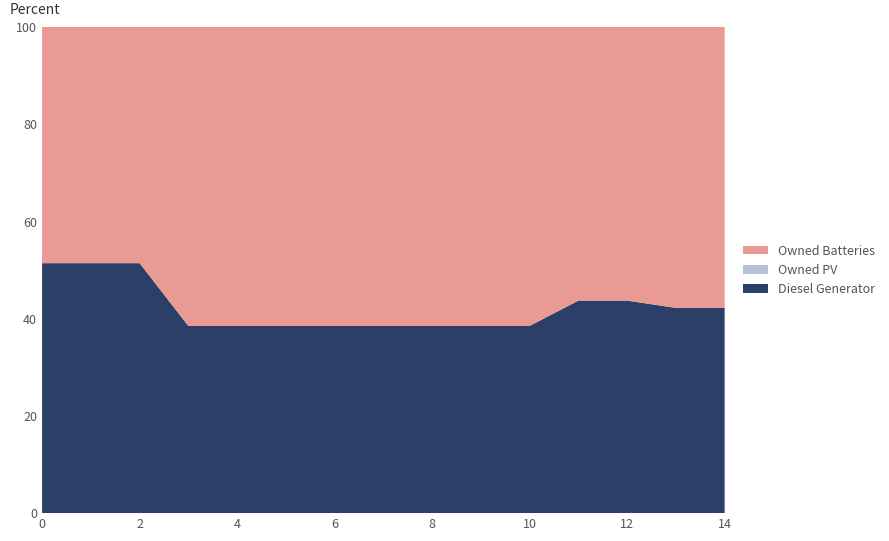

Reading left to right, extract all data points from this chart.

Diesel Generator: 0=400	1=400	2=400	3=350	4=350	5=350	6=350	7=350	8=350	9=350	10=350	11=372	12=372	13=350	14=350
Owned PV: 0=0	1=0	2=0	3=0	4=0	5=0	6=0	7=0	8=0	9=0	10=0	11=0	12=0	13=0	14=0
Owned Batteries: 0=378	1=378	2=378	3=559	4=559	5=559	6=559	7=559	8=559	9=559	10=559	11=479	12=479	13=479	14=479